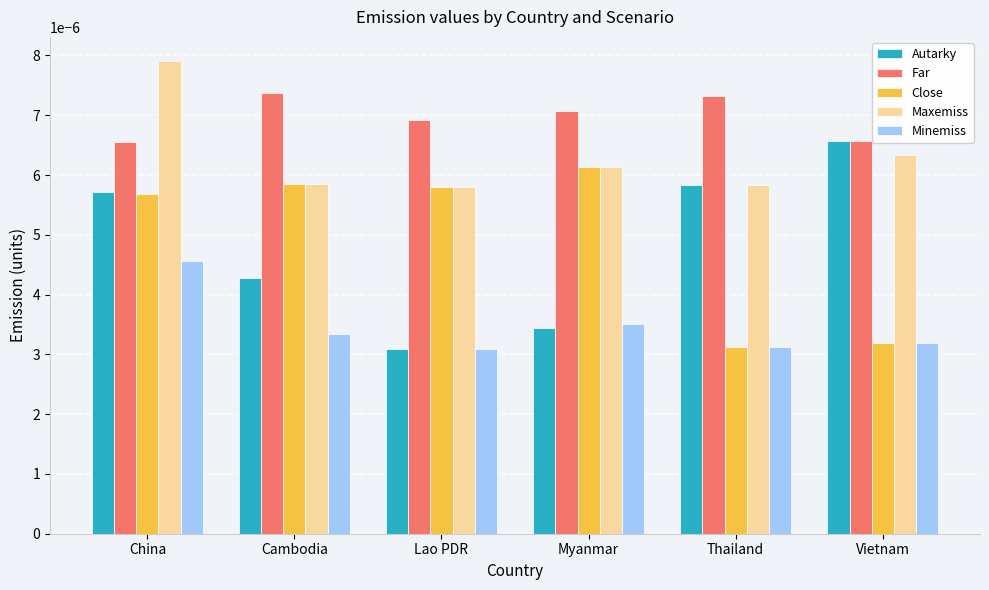

Rank the series by their maximum value, from highest to lowest.

Maxemiss, Far, Autarky, Close, Minemiss